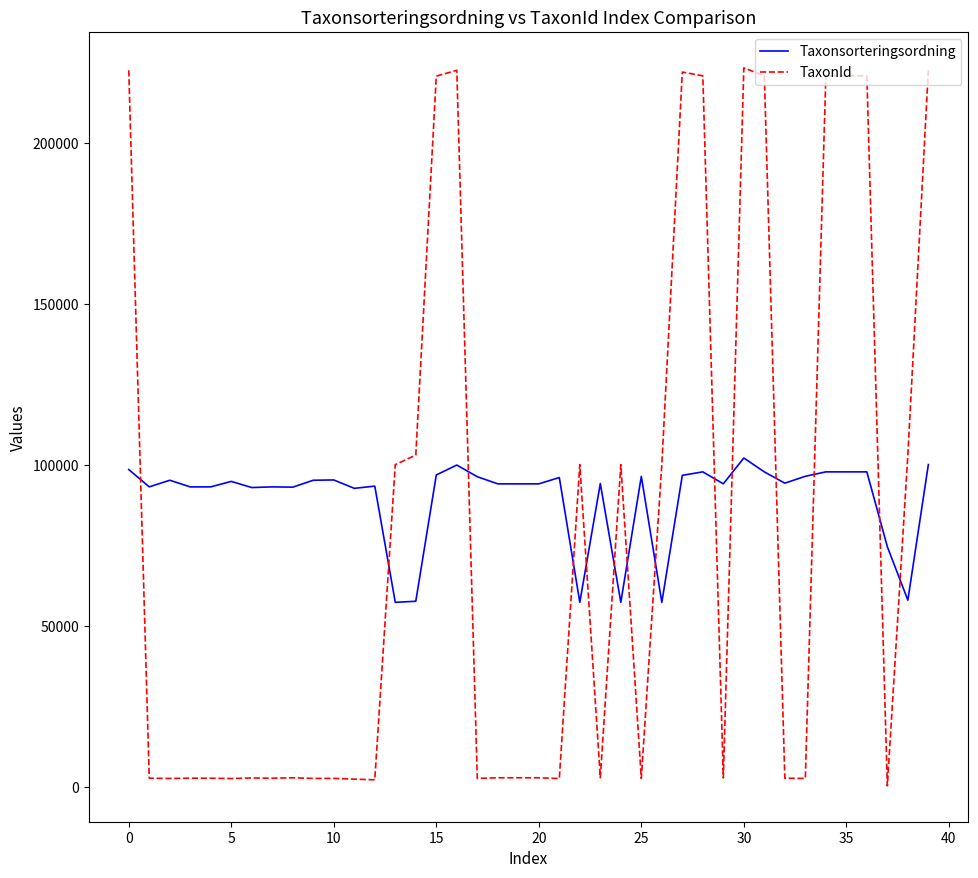

Which series has the widest spread of values?

TaxonId